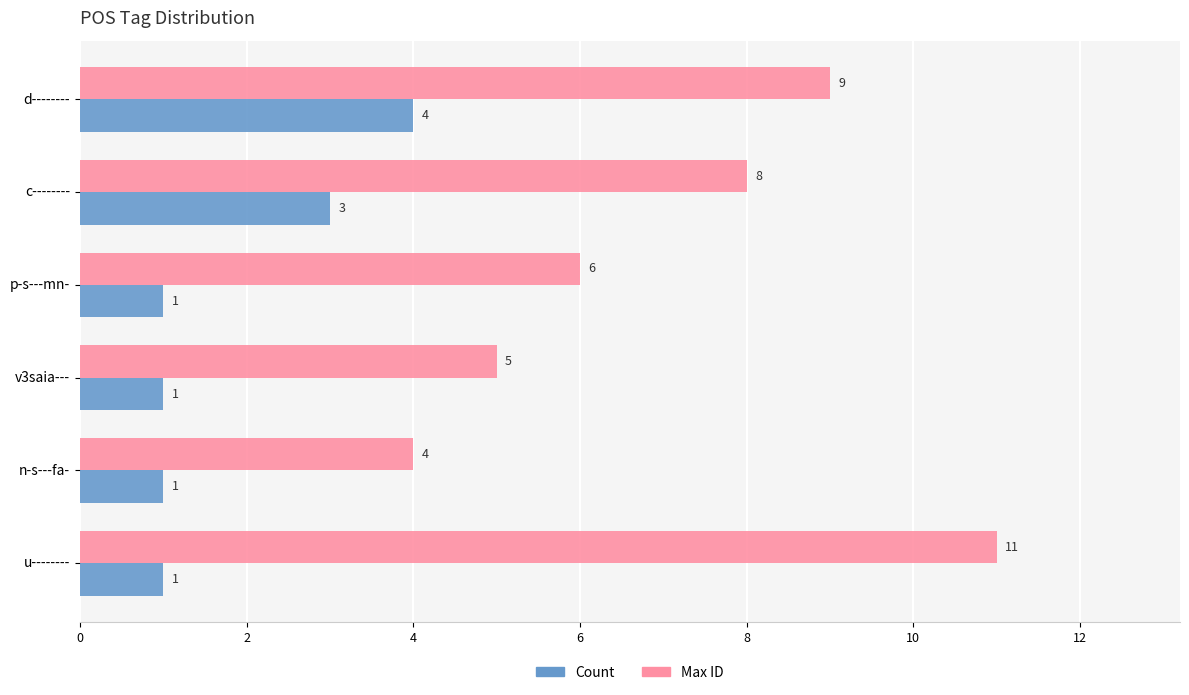

At which category does the chart reach its peak across all series?

u--------